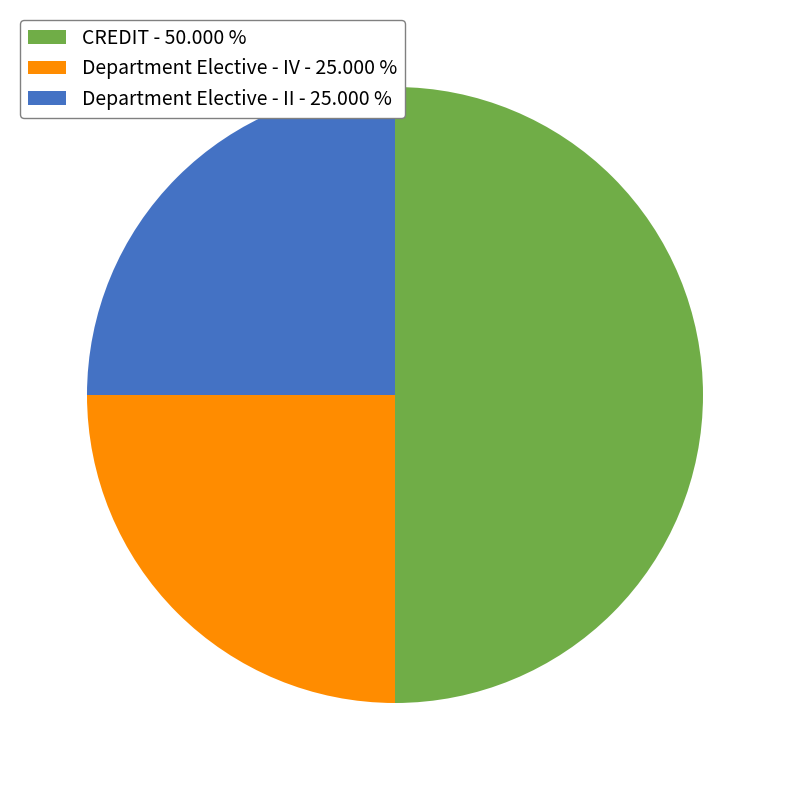

Approximately how many times larger is the value at Department Elective - IV - 25.000 % compared to CREDIT - 50.000 %?

0.5